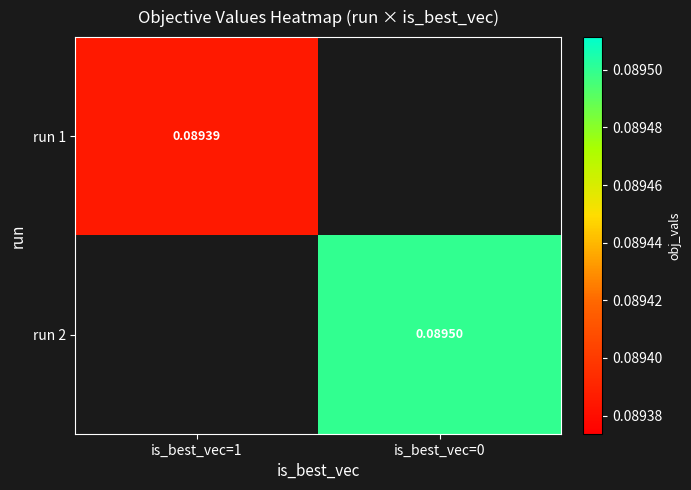

The run 2 series shows 0.1 at is_best_vec=0. True or false?

True